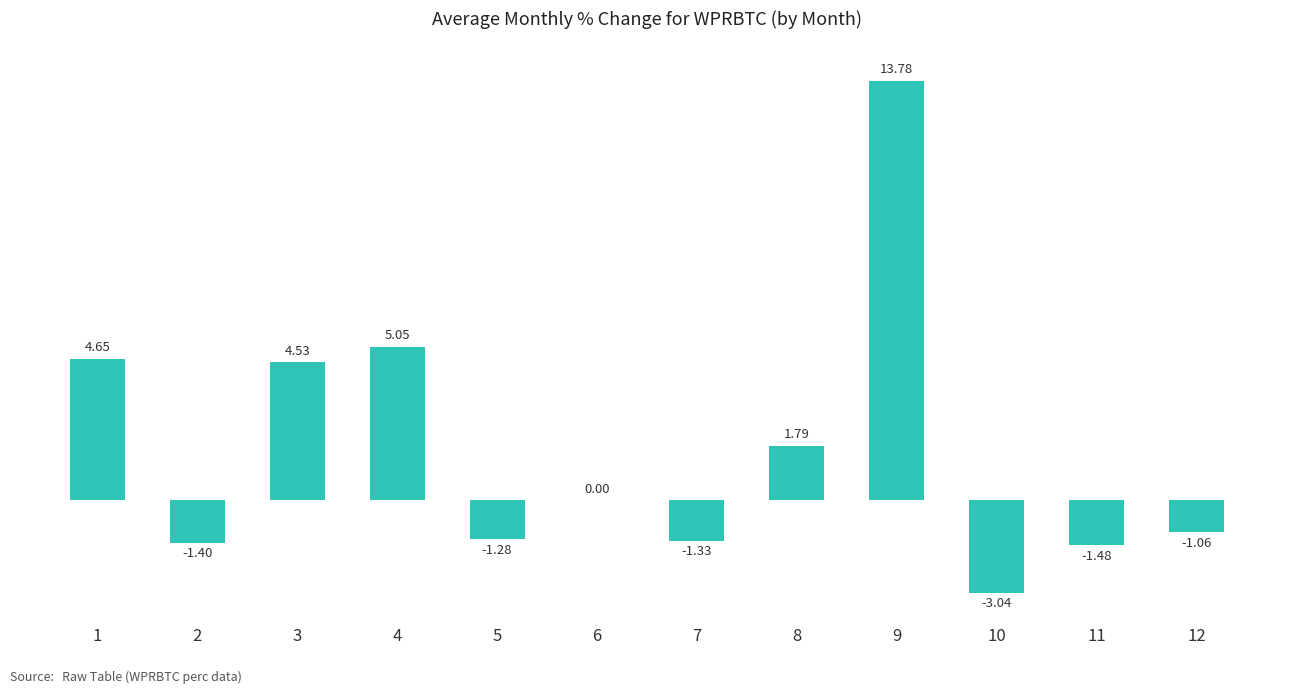

Which has a higher value, 3 or 9?

9